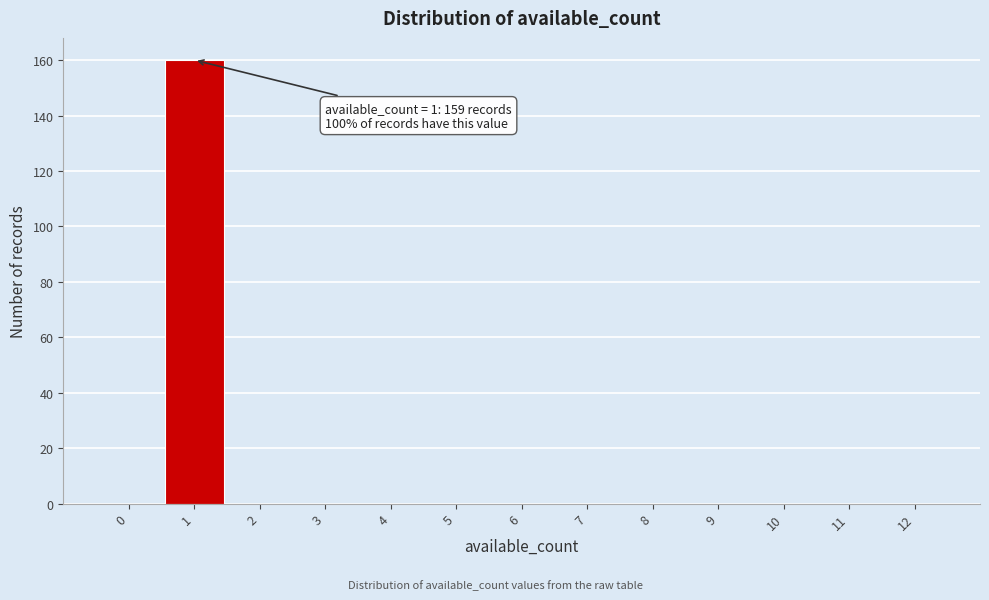

Reading left to right, extract all data points from this chart.

0=0	1=160	2=0	3=0	4=0	5=0	6=0	7=0	8=0	9=0	10=0	11=0	12=0